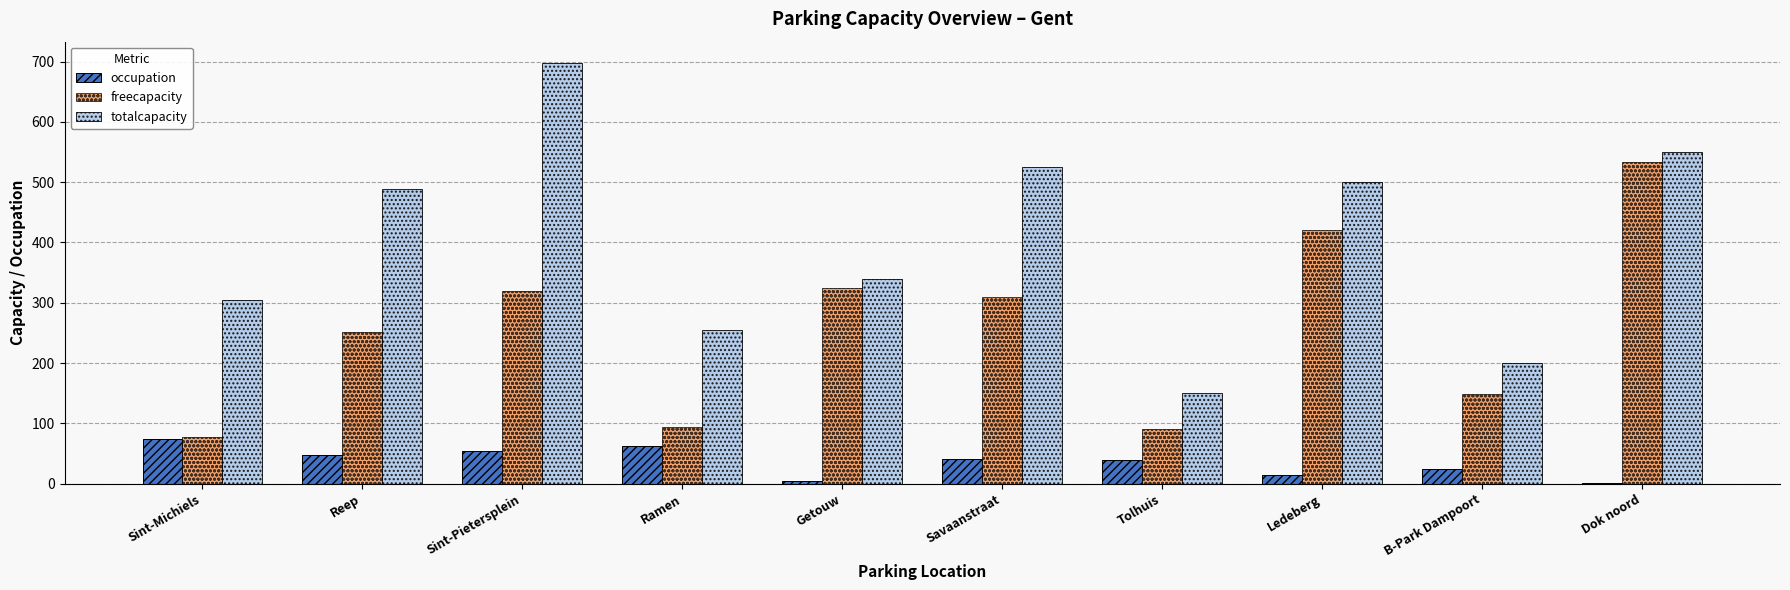

What value does the freecapacity series have at Ledeberg?

421